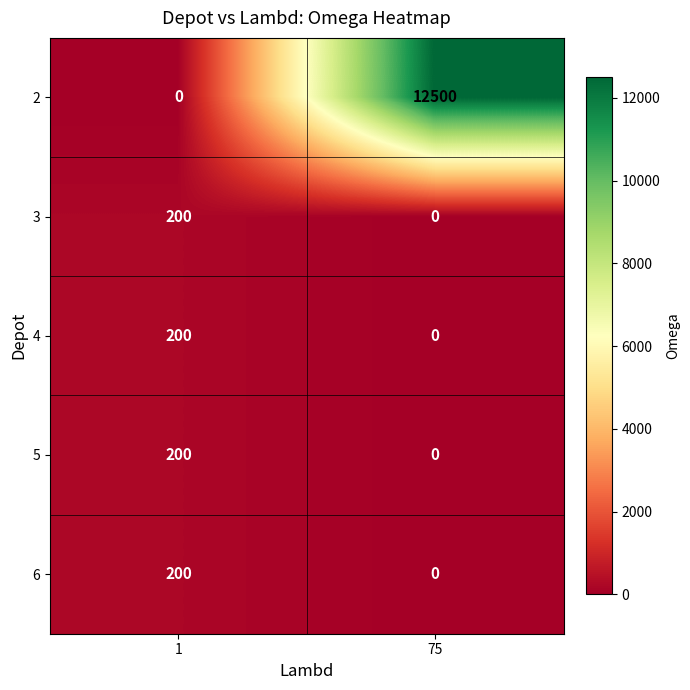

How many data points does each series have?

2